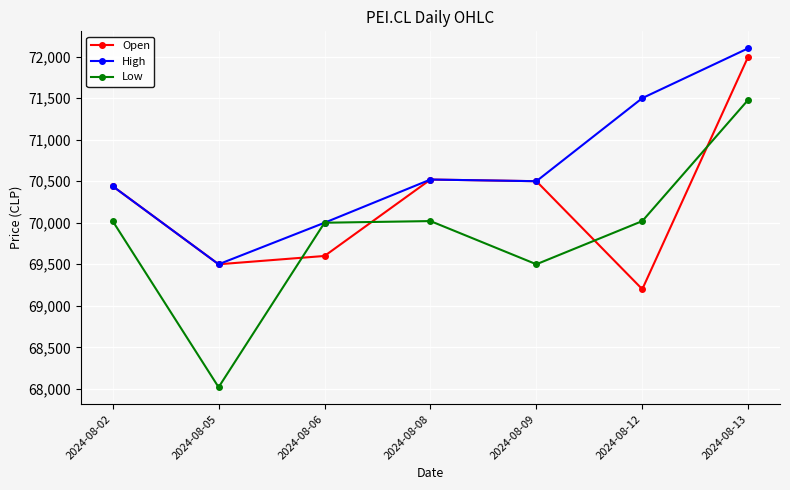

At which category does the chart reach its minimum across all series?

2024-08-05